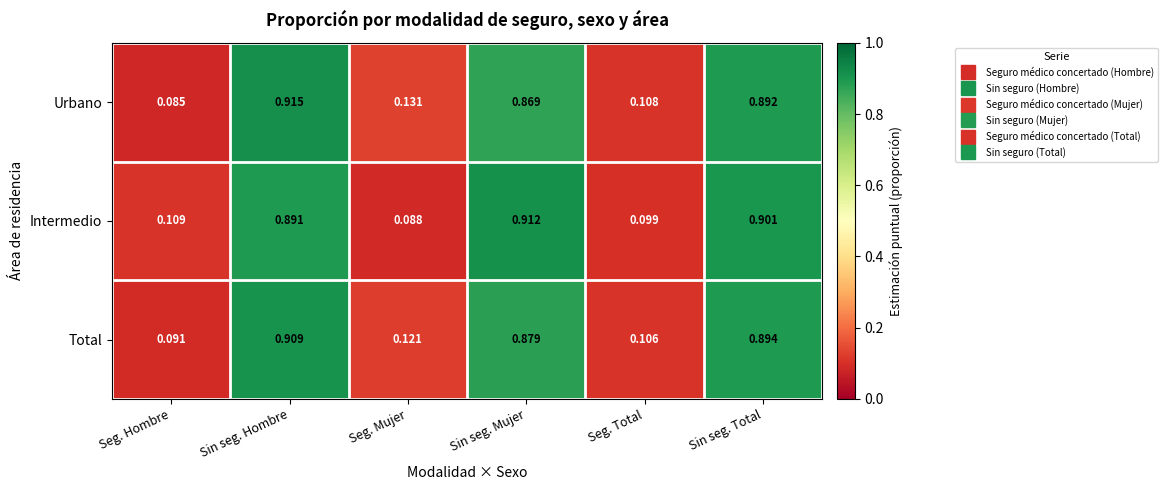

Which series changed the most between Seg. Mujer and Sin seg. Mujer?

Intermedio